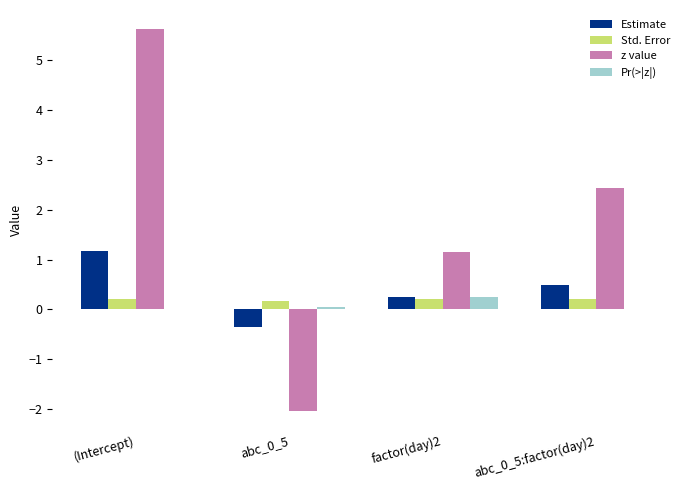

What is the greatest value displayed?

5.6